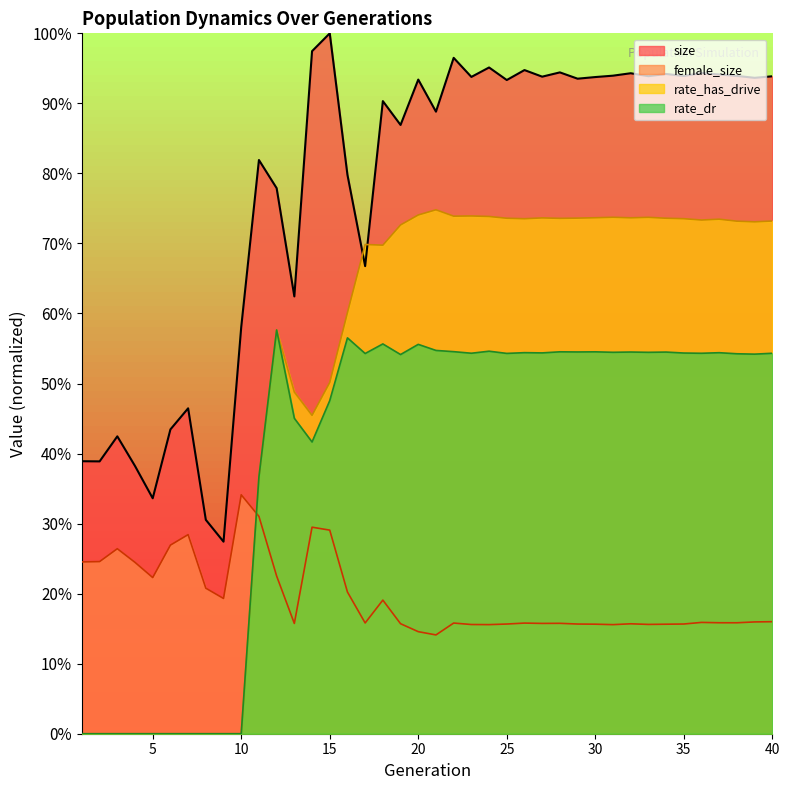

What is the difference between the highest and lowest values at 40?

0.8